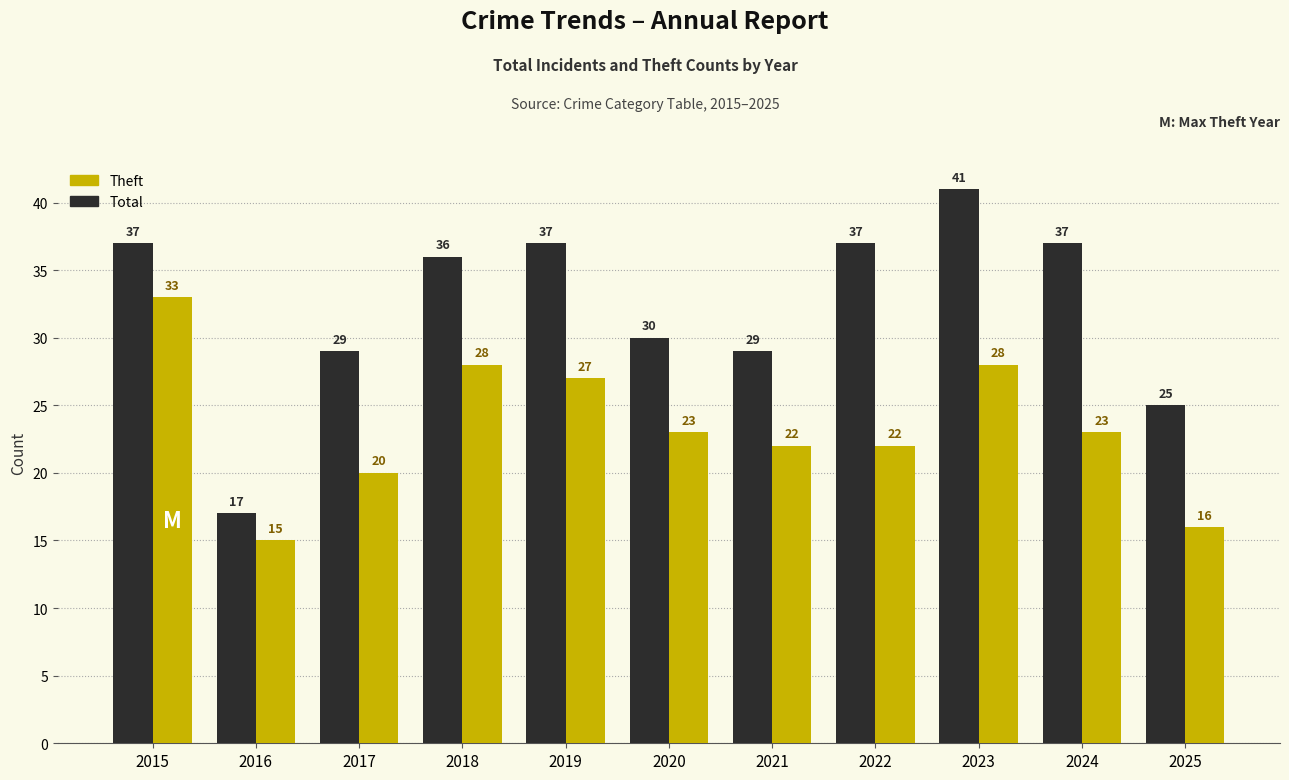

Rank the series by their average value, from highest to lowest.

Total, Theft